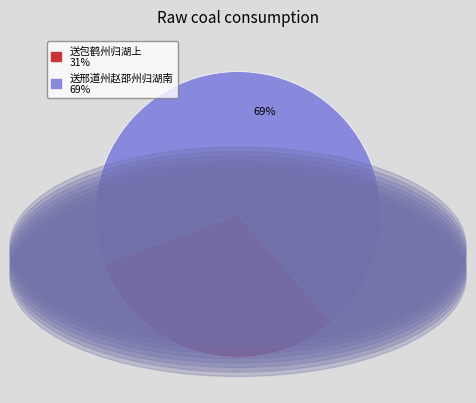

Does any single category account for the majority?

Yes